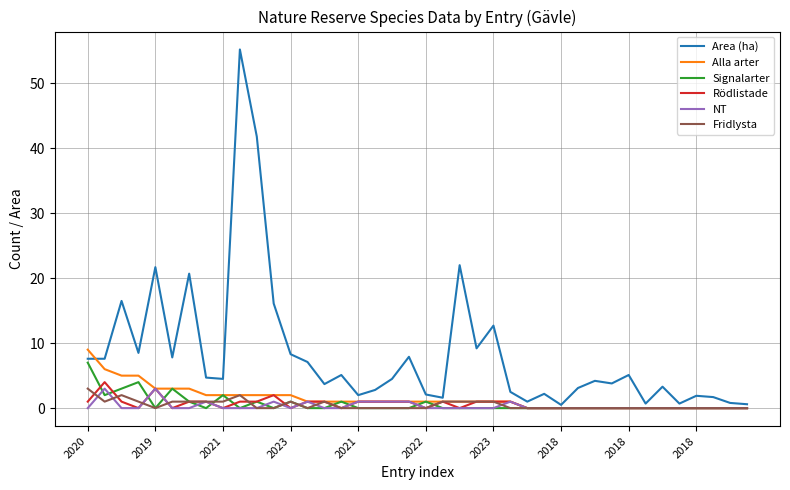

What is the greatest value displayed?

55.2